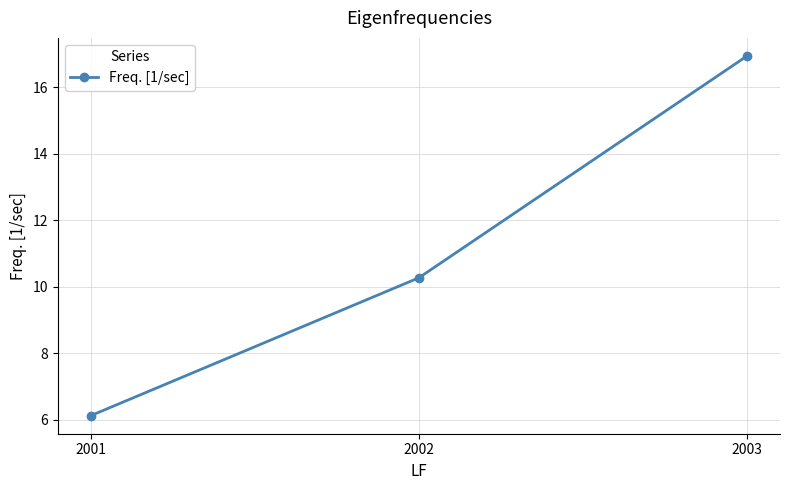

What is the difference between the values at 2003 and 2002?

6.7